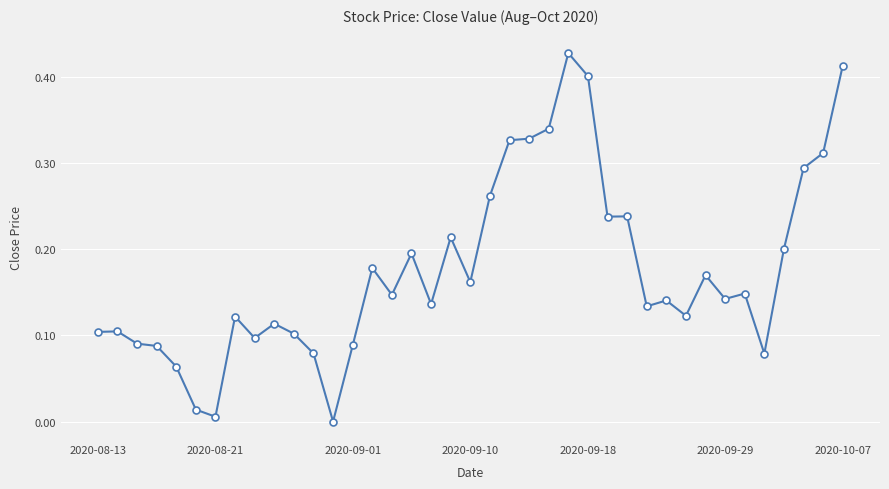

What is the sum of all values?

6.8